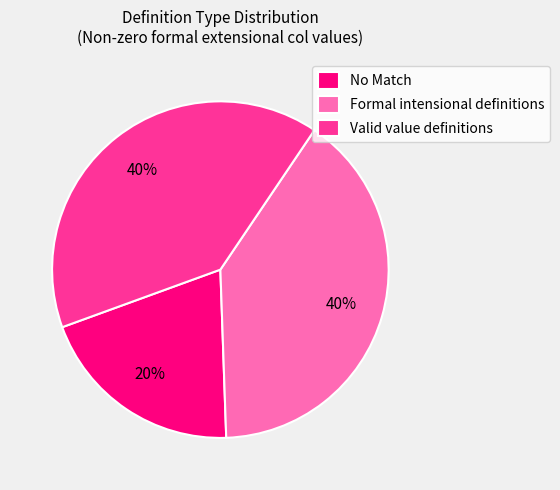

Combined, do No Match and Formal intensional definitions account for over 50%?

Yes